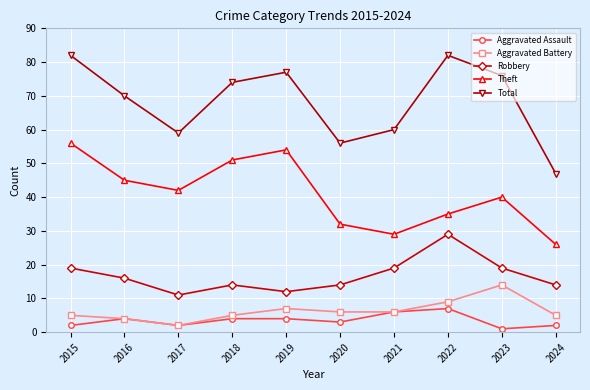

What is the sum of the Total values at 2016 and 2019?

147